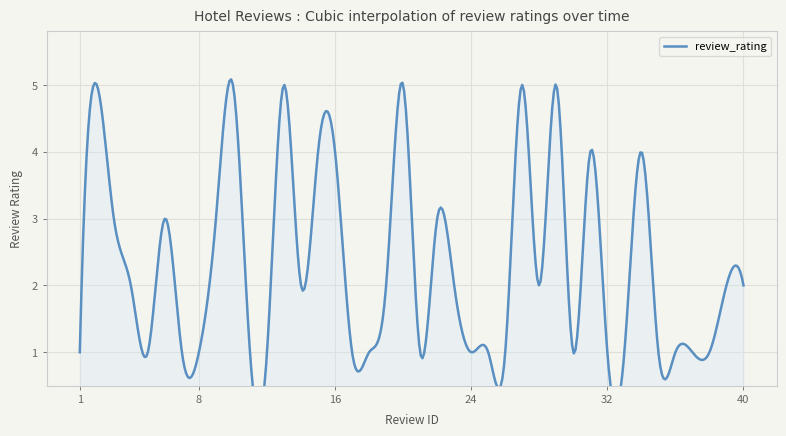

What is the difference between the values at 14 and 22?

1